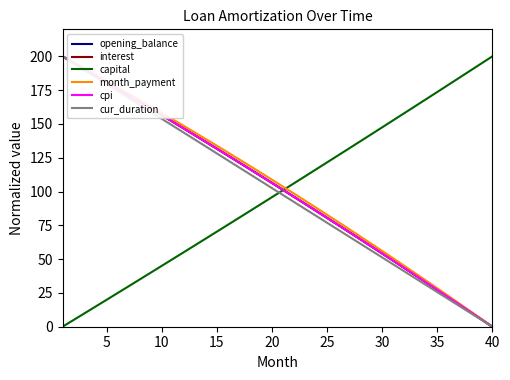

How many times do cpi and capital cross each other?

1